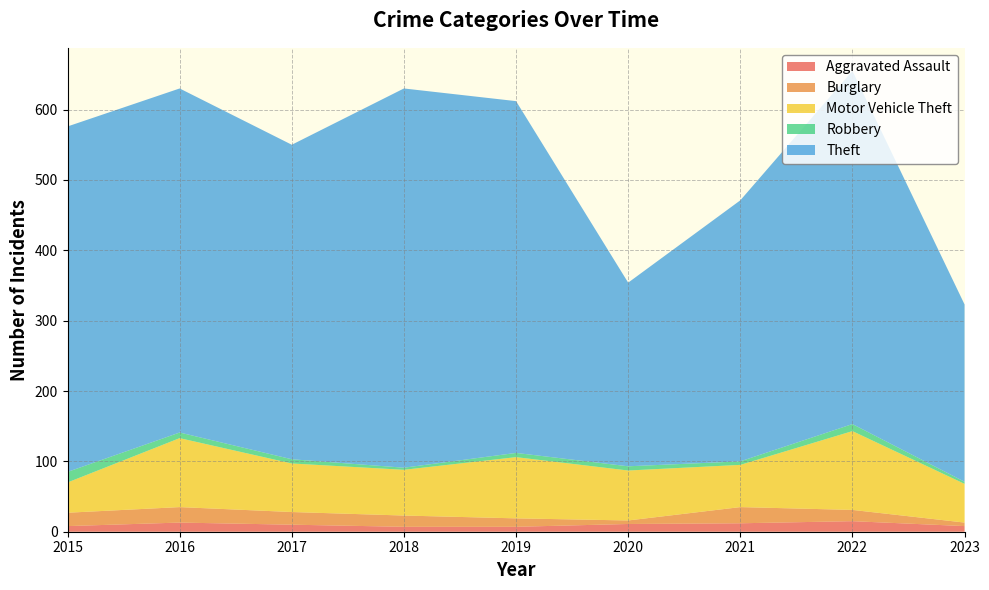

Which category has the lowest value in the Aggravated Assault series?

2018